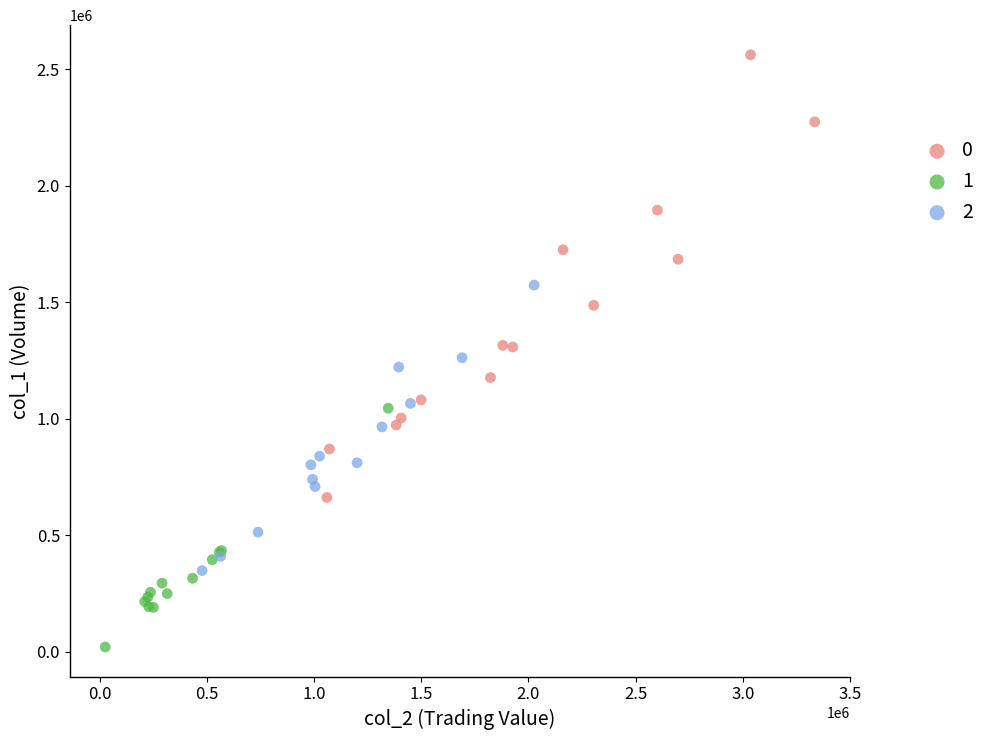

What are all the series names shown in the legend?

0, 1, 2